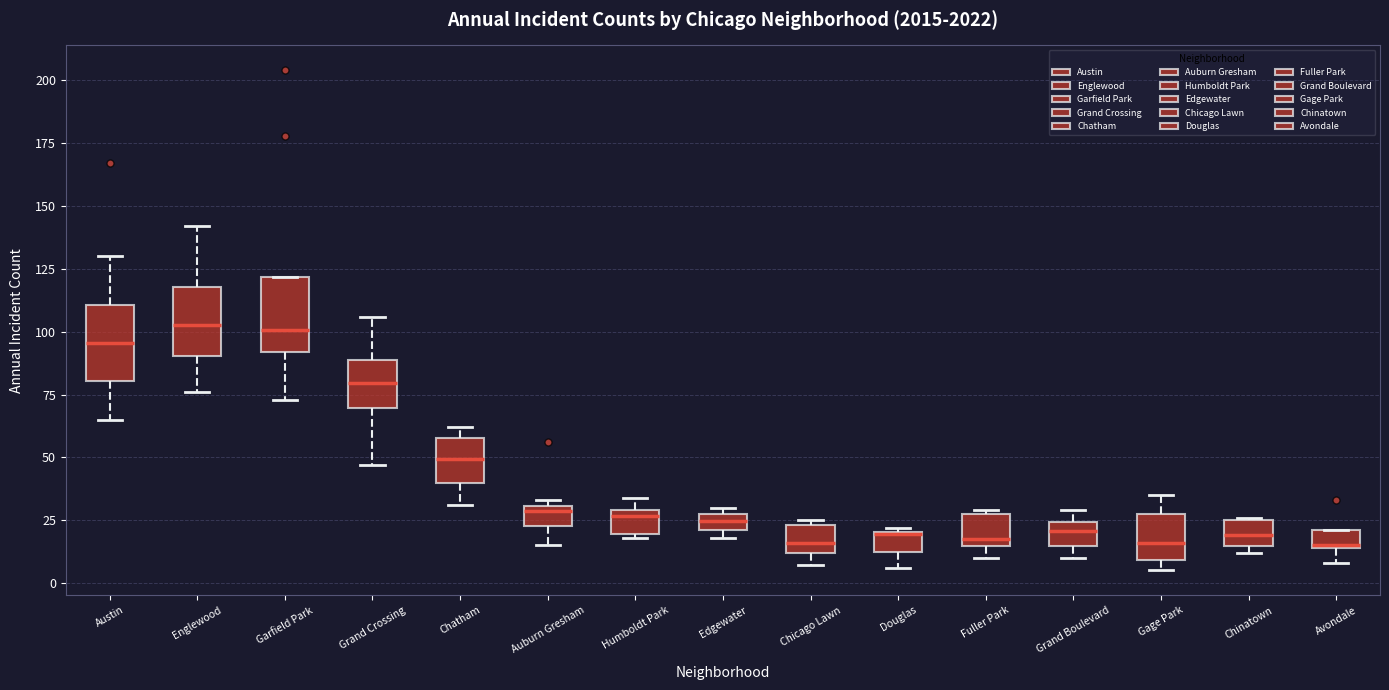

Where does the upper whisker of the box for Austin end on the y-axis? The values are not printed on the chart, so give them approximately, as read against the axis.

130